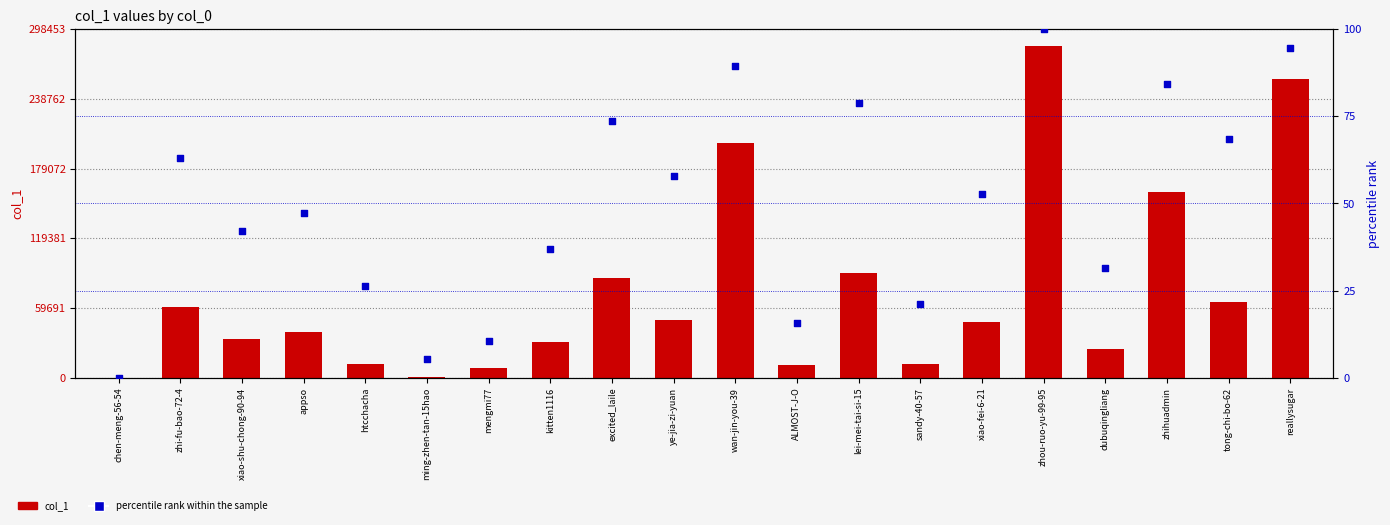

What is the total value across all series at zhou-ruo-yu-99-95?

284341.0